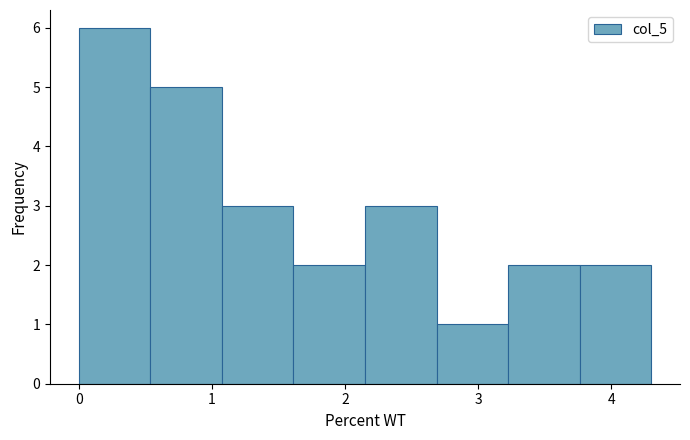

Reading left to right, list every bar in this chart as the range it spans on the x-axis followed by its height. Neither the bar edges nor the heights are printed on the chart, so give them approximately, as read against the axes.

0.0 to 0.5: 6
0.5 to 1.1: 5
1.1 to 1.6: 3
1.6 to 2.2: 2
2.2 to 2.7: 3
2.7 to 3.2: 1
3.2 to 3.8: 2
3.8 to 4.3: 2